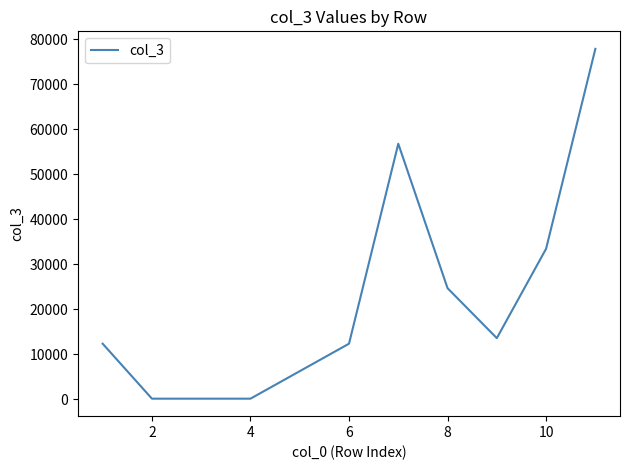

What is the greatest value displayed?

77889